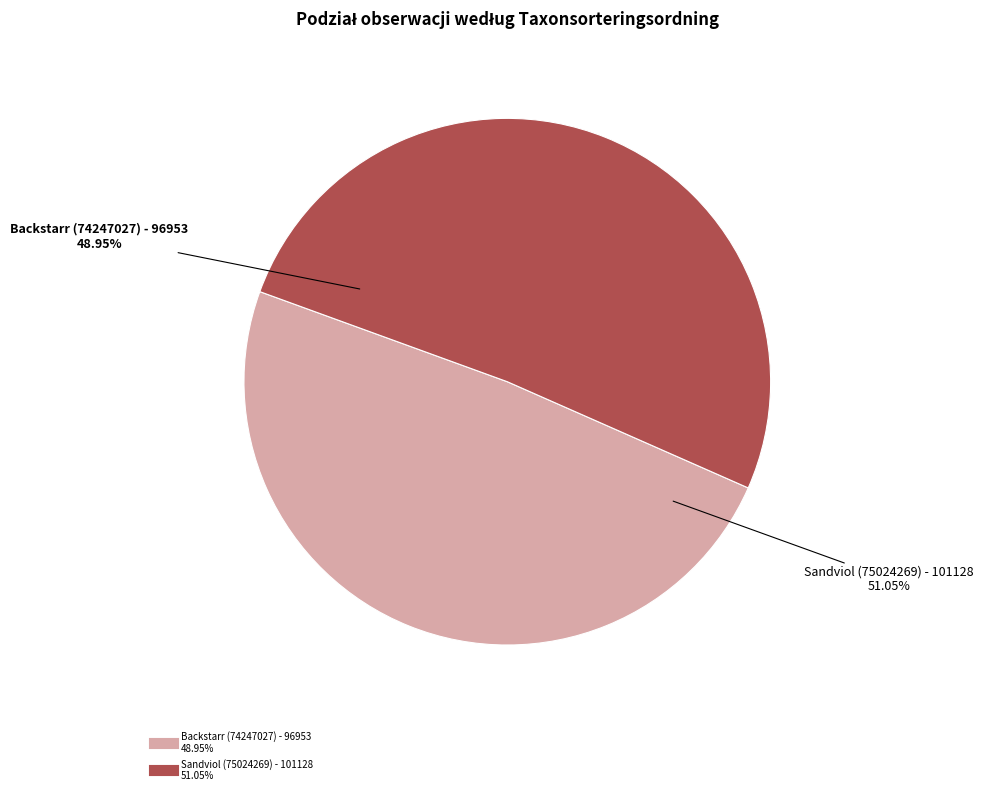

Combined, do Backstarr (74247027) and Sandviol (75024269) account for over 50%?

Yes